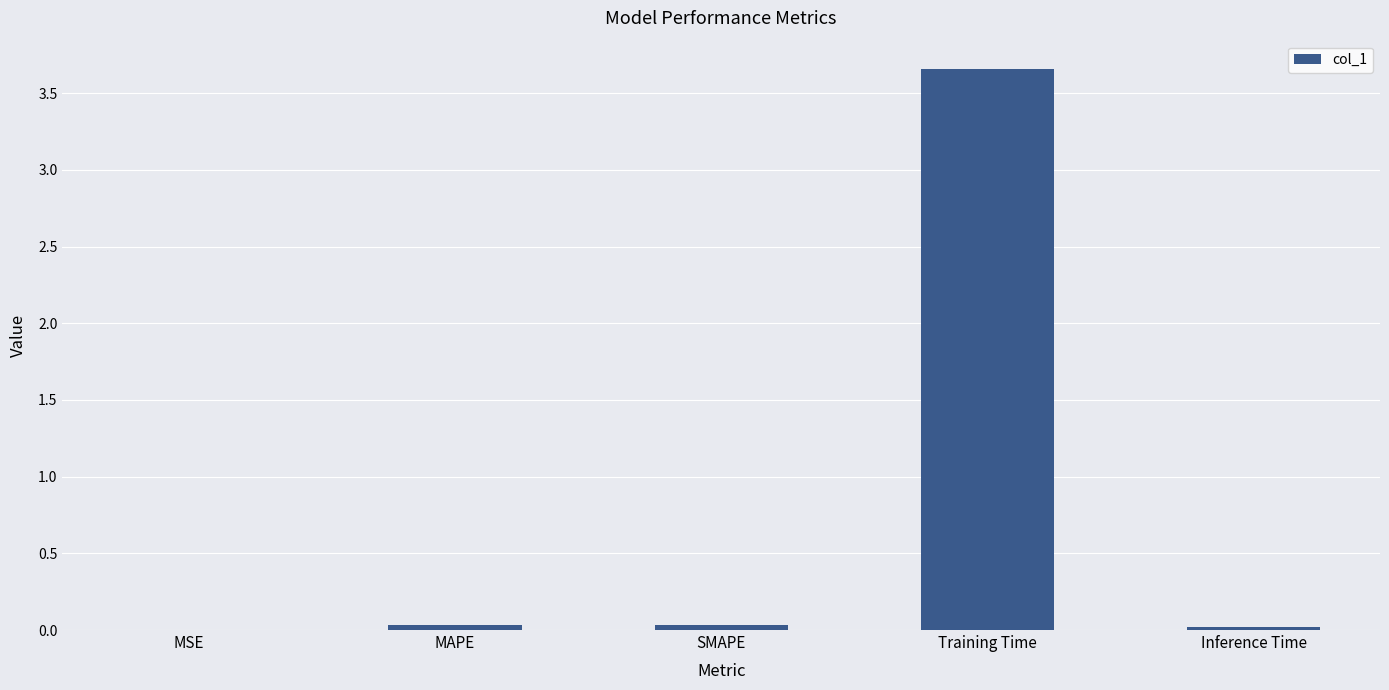

Which category has the highest value across all series?

Training Time